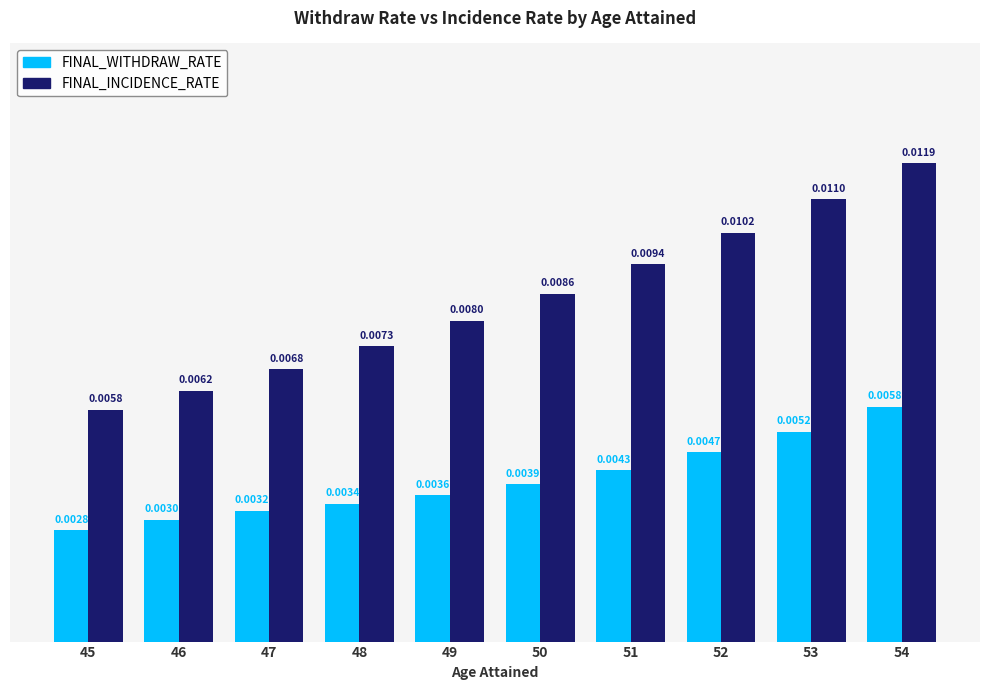

At 52, list the series in order from largest to smallest.

FINAL_INCIDENCE_RATE, FINAL_WITHDRAW_RATE